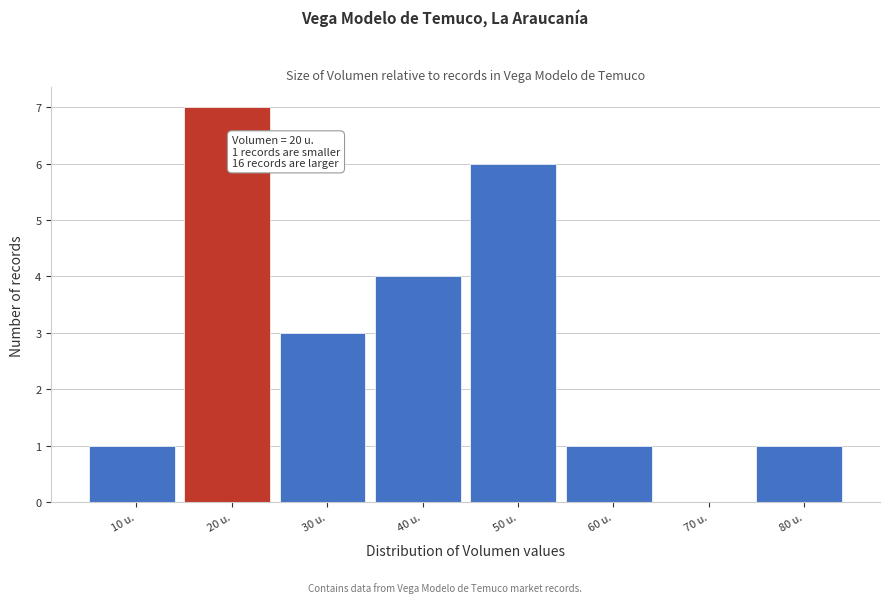

Reading left to right, transcribe all the data shown in this chart.

10 u.=1	20 u.=7	30 u.=3	40 u.=4	50 u.=6	60 u.=1	70 u.=0	80 u.=1